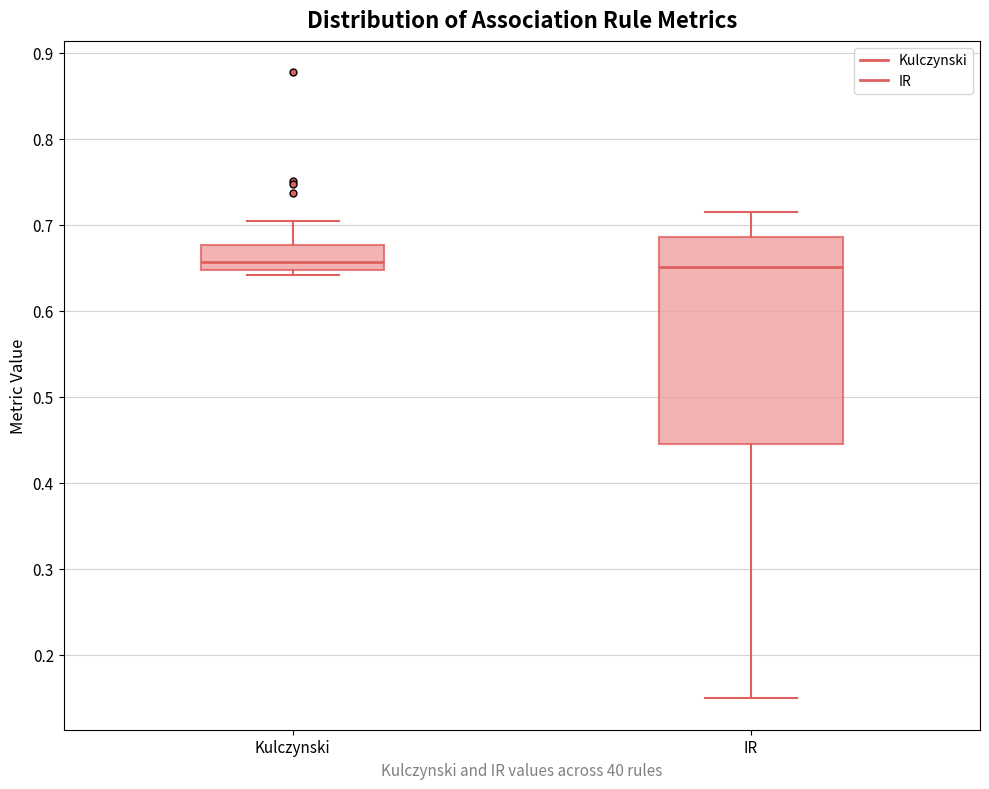

Reading left to right, transcribe this box plot: for each box, give where its median line is, the range the box spans, and where its two whiskers end, as read against the y-axis. The values are not printed on the chart, so give them approximately, as read against the axis.

Kulczynski: median 0.66, box 0.65 to 0.68, whiskers 0.64 to 0.70
IR: median 0.65, box 0.44 to 0.69, whiskers 0.15 to 0.71